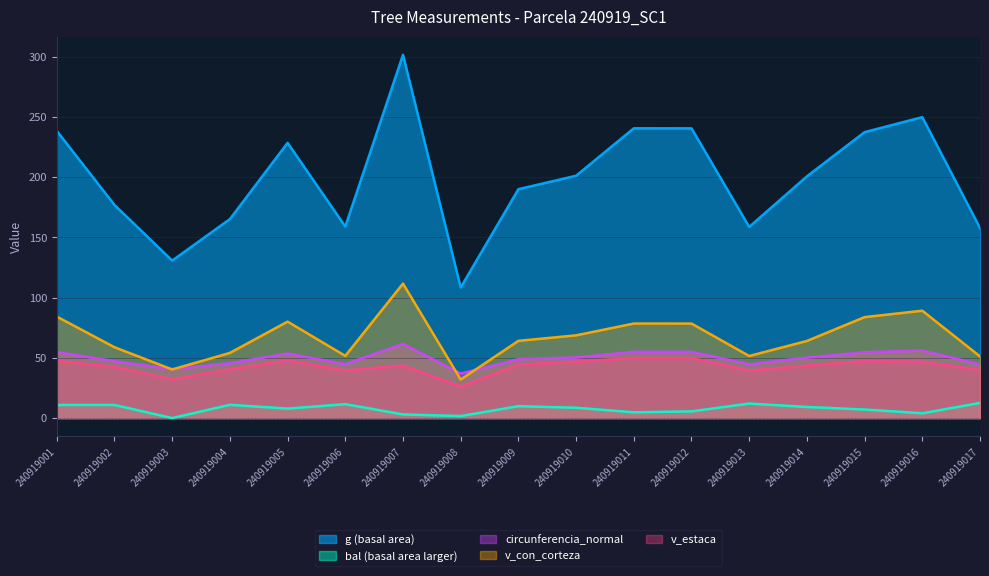

Reading left to right, extract all data points from this chart.

g (basal area): 238.3	176.9	130.7	165.1	228.4	158.9	301.5	108.4	189.9	201.1	240.5	240.4	158.6	200.6	237.3	249.7	157.7
bal (basal area larger): 10.9	10.9	0.0	11.0	7.8	11.5	3.0	1.7	9.8	8.6	4.8	5.6	12.1	9.2	7.1	4.0	12.6
circunferencia_normal: 54.7	47.1	40.5	45.5	53.6	44.7	61.5	36.9	48.9	50.3	55.0	55.0	44.6	50.2	54.6	56.0	44.5
v_con_corteza: 84.2	58.8	40.4	54.1	80.0	51.6	111.6	32.0	64.1	68.7	78.5	78.4	51.5	64.0	83.8	89.1	51.2
v_estaca: 47.4	42.3	32.2	40.4	47.8	39.5	43.6	26.1	44.4	46.7	49.9	49.9	39.4	43.5	47.3	46.8	39.8